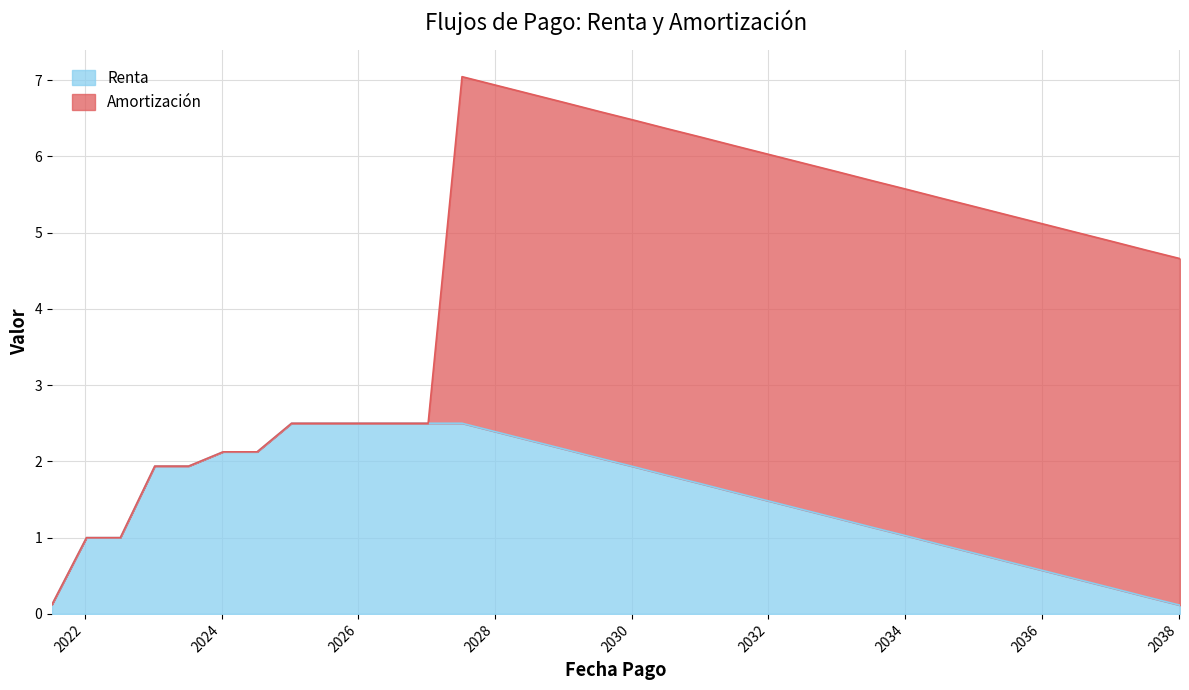

How many values are below 1?

9